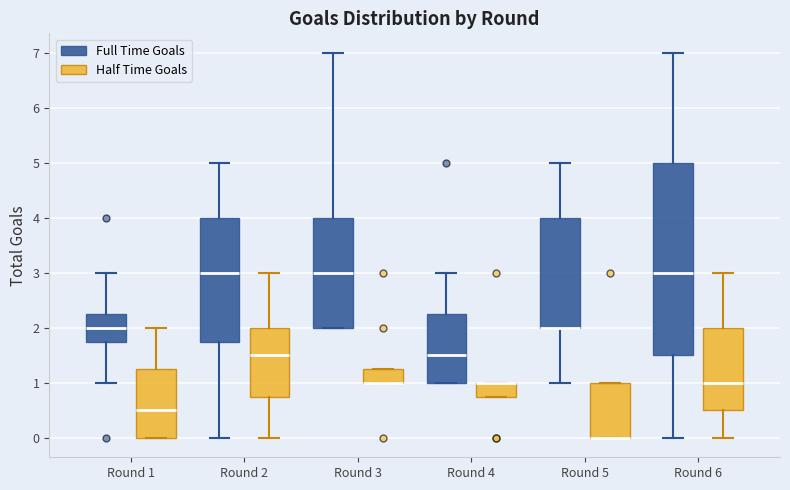

Reading left to right, read every box against the y-axis: the position of its median line, the range the box covers, and the ends of its whiskers. The values are not printed on the chart, so give them approximately, as read against the axis.

Round 1 (Full Time Goals): median 2.0, box 1.8 to 2.3, whiskers 1.0 to 3.0
Round 1 (Half Time Goals): median 0.5, box 0.0 to 1.3, whiskers 0.0 to 2.0
Round 2 (Full Time Goals): median 3.0, box 1.8 to 4.0, whiskers 0.0 to 5.0
Round 2 (Half Time Goals): median 1.5, box 0.8 to 2.0, whiskers 0.0 to 3.0
Round 3 (Full Time Goals): median 3.0, box 2.0 to 4.0, whiskers 2.0 to 7.0
Round 3 (Half Time Goals): median 1.0 (drawn on the box's lower edge), box 1.0 to 1.3, whiskers 1.0 to 1.3
Round 4 (Full Time Goals): median 1.5, box 1.0 to 2.3, whiskers 1.0 to 3.0
Round 4 (Half Time Goals): median 1.0 (drawn on the box's upper edge), box 0.8 to 1.0, whiskers 0.8 to 1.0
Round 5 (Full Time Goals): median 2.0 (drawn on the box's lower edge), box 2.0 to 4.0, whiskers 1.0 to 5.0
Round 5 (Half Time Goals): median 0.0 (drawn on the box's lower edge), box 0.0 to 1.0, whiskers 0.0 to 1.0
Round 6 (Full Time Goals): median 3.0, box 1.5 to 5.0, whiskers 0.0 to 7.0
Round 6 (Half Time Goals): median 1.0, box 0.5 to 2.0, whiskers 0.0 to 3.0